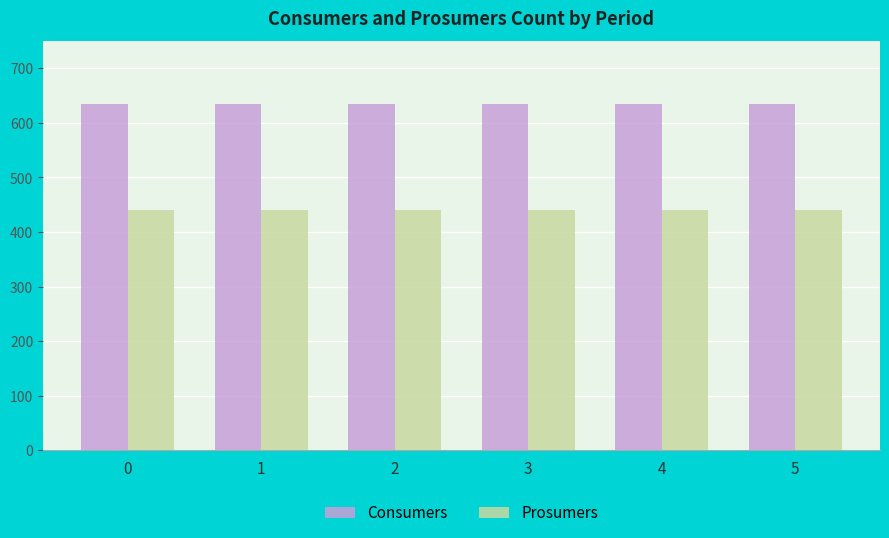

What is the value of the Prosumers bar at the 5th from the left?

440